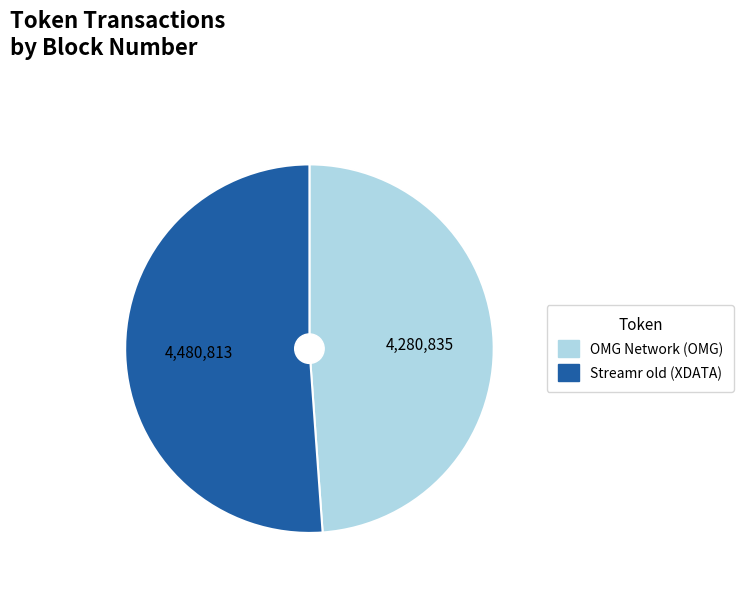

Is there a majority slice in this chart?

Yes